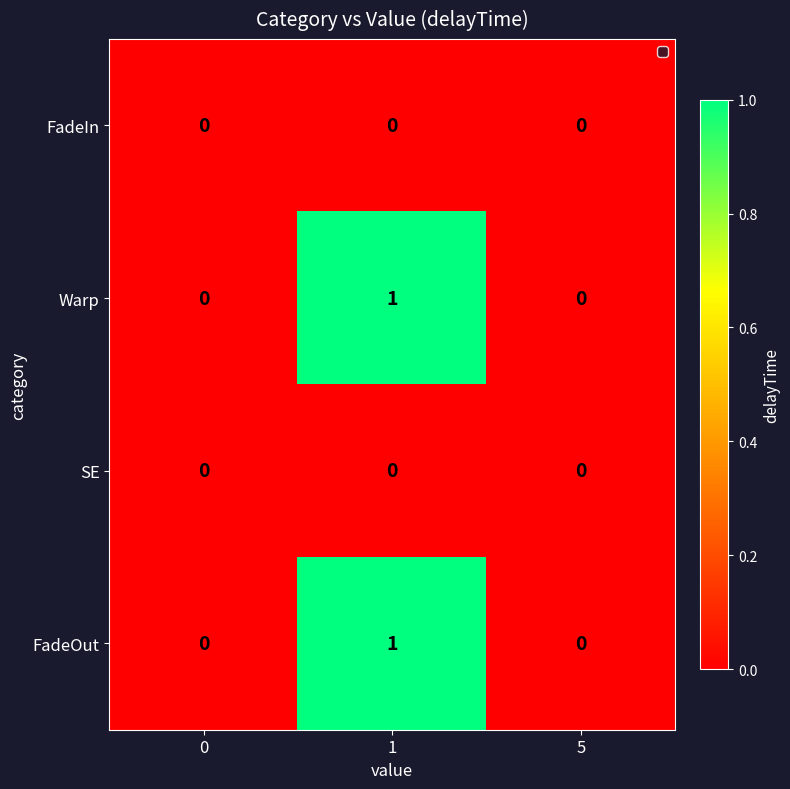

Reading right to left, list all the values displayed in this chart.

FadeIn: 5=0	1=0	0=0
Warp: 5=0	1=1	0=0
SE: 5=0	1=0	0=0
FadeOut: 5=0	1=1	0=0